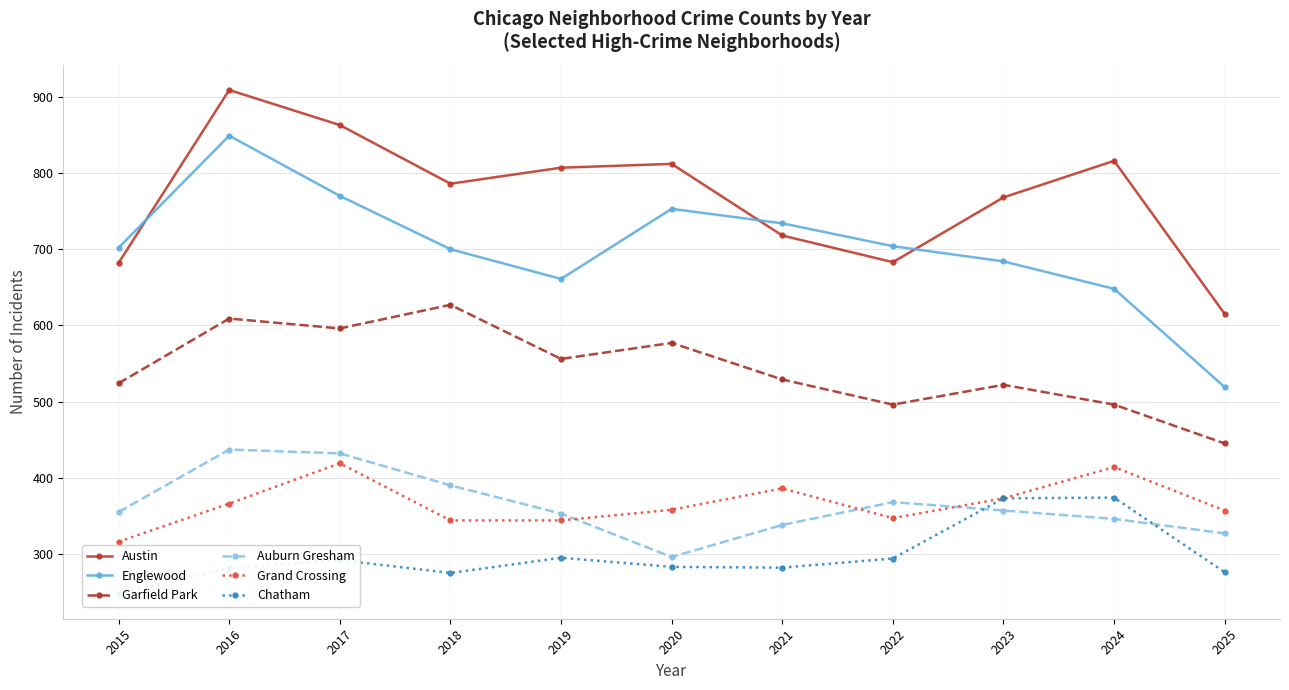

How many data points in Auburn Gresham are less than 355?

5